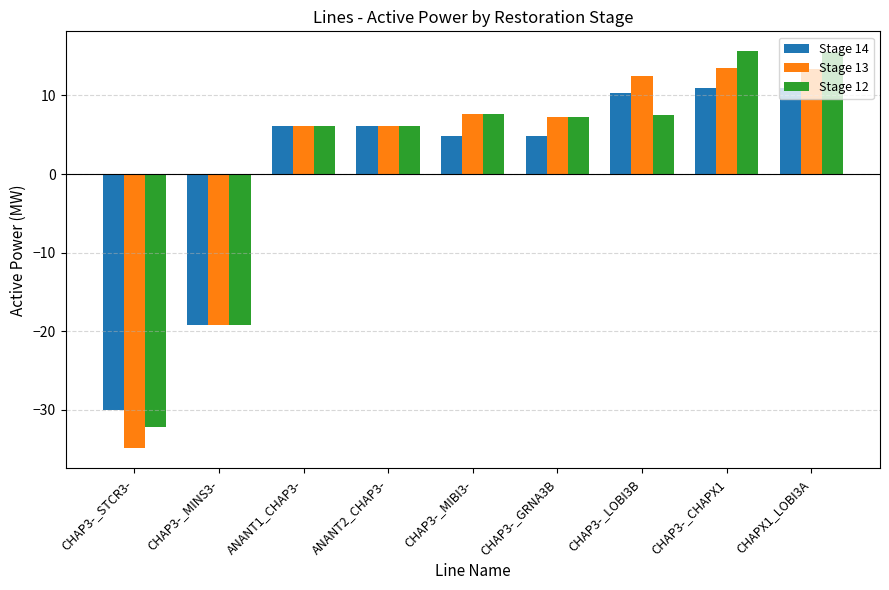

At which label does Stage 12 first exceed 7?

CHAP3-_MIBI3-